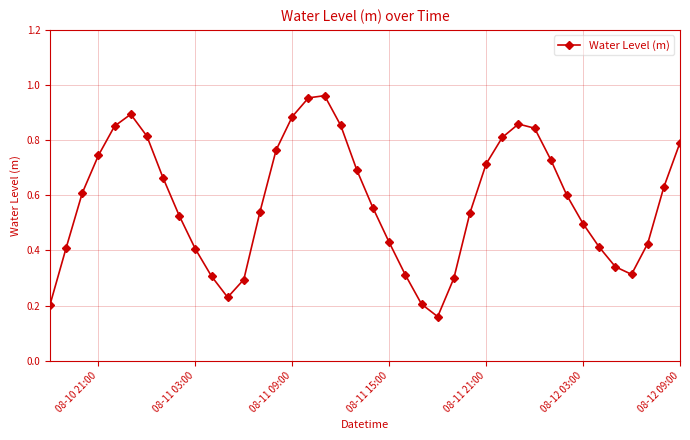

What is the sum of all values?

23.1